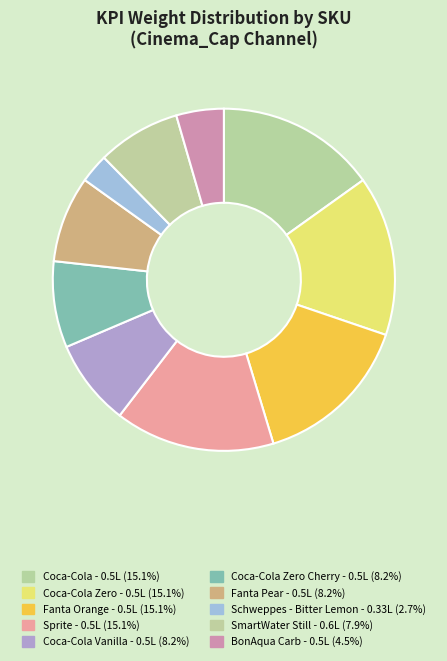

Count the number of slices in the pie.

10